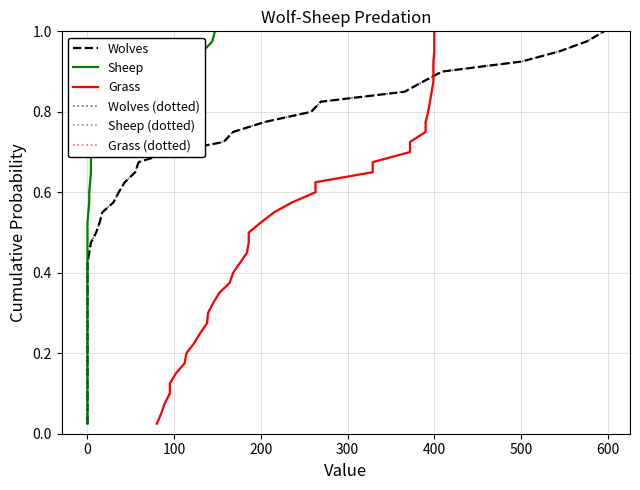

Is it true that Grass (dotted) equals 0.1 at 700?

False